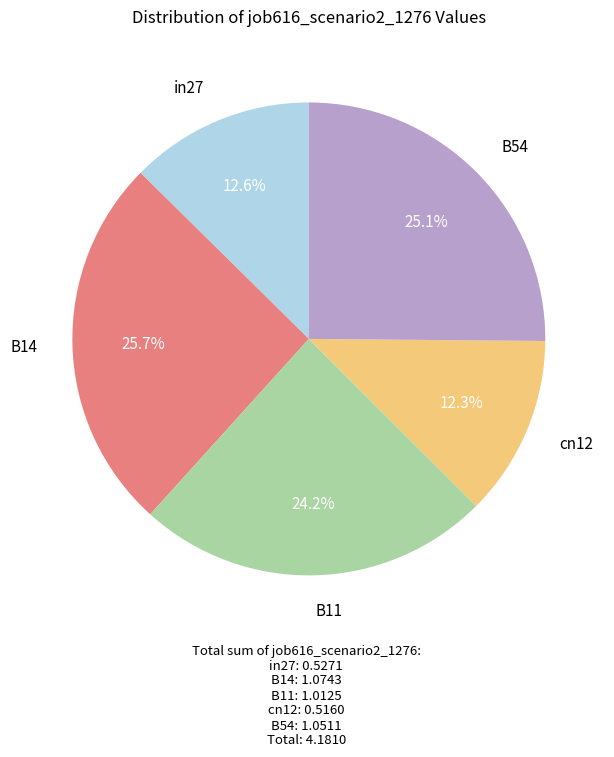

Does any single category account for the majority?

No